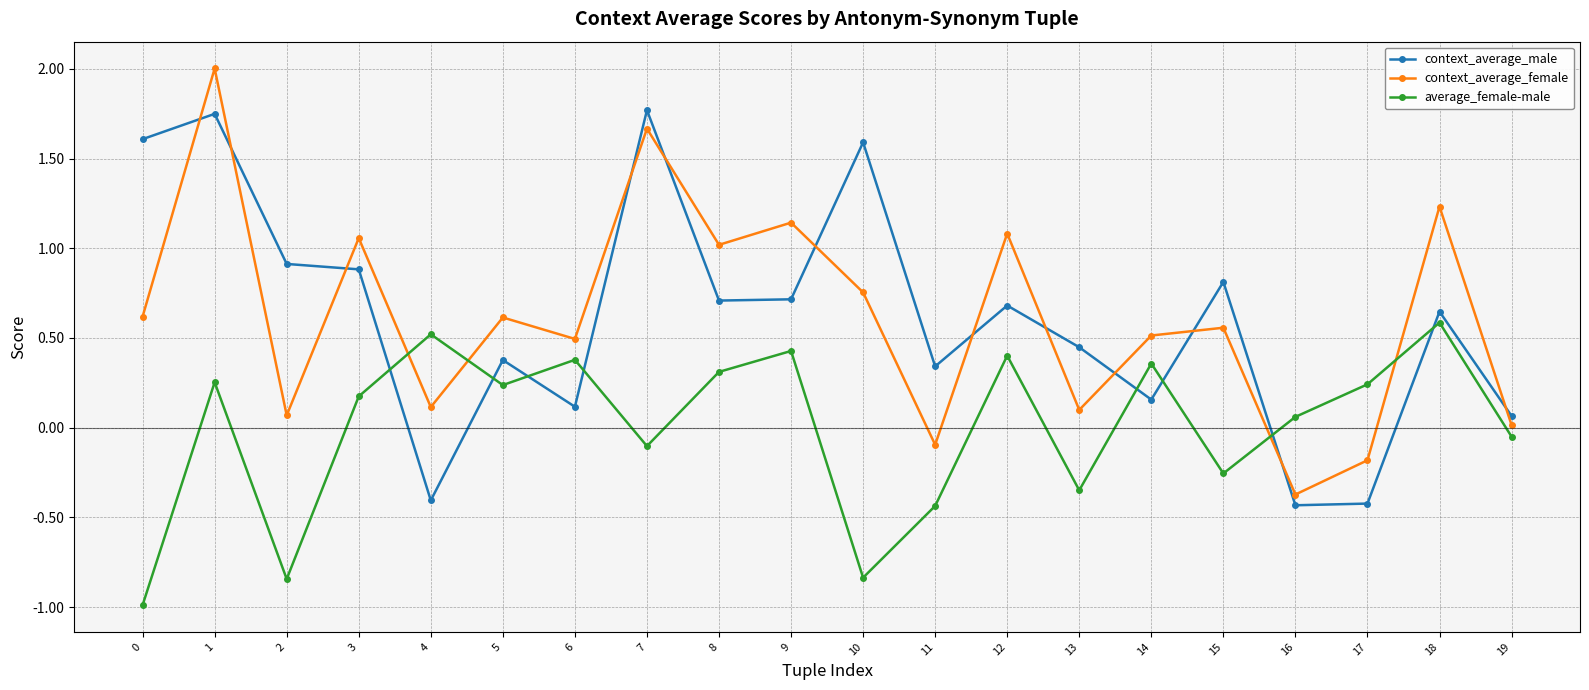

What is the difference between the maximum and minimum values in the context_average_female series?

2.4